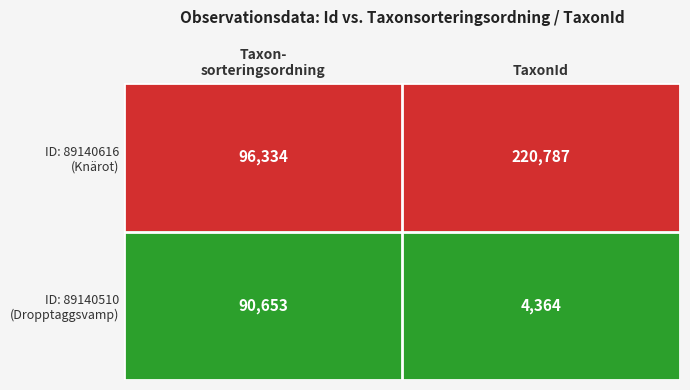

At which category is the sum across all series the highest?

TaxonId